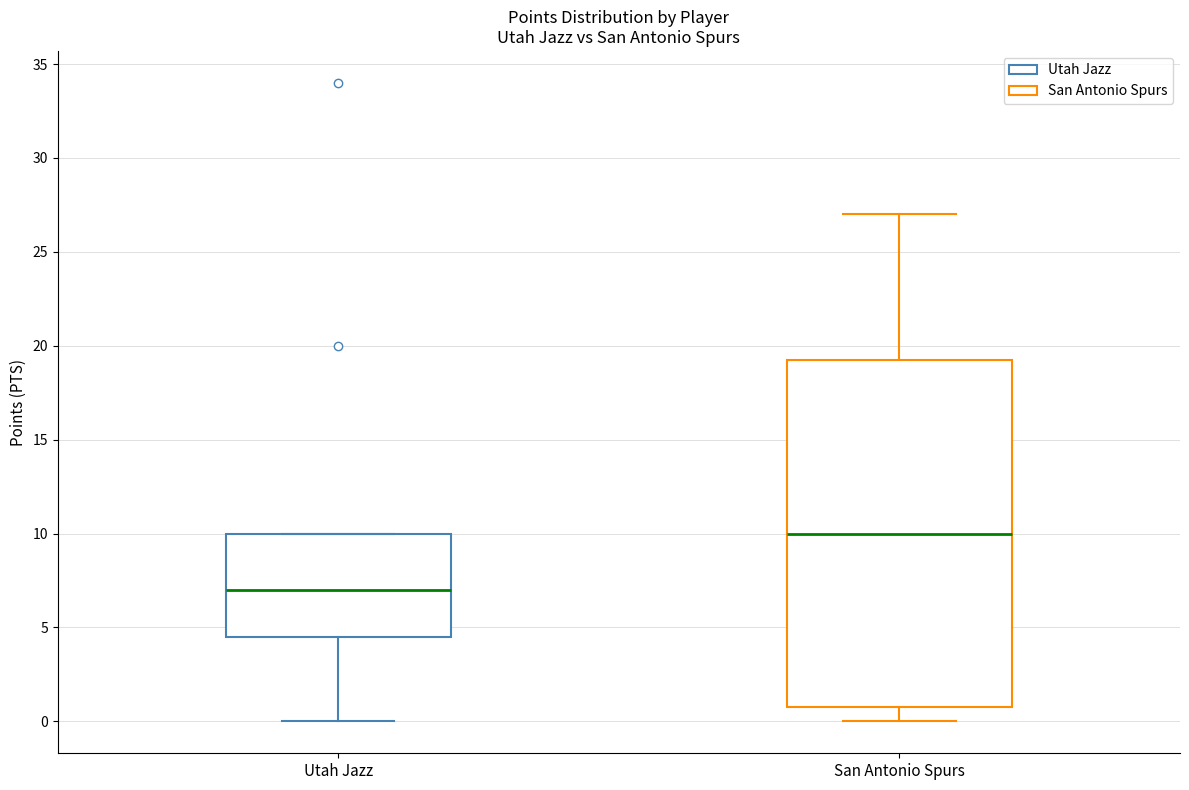

Which box is the tallest, from its lower edge to its upper edge?

San Antonio Spurs